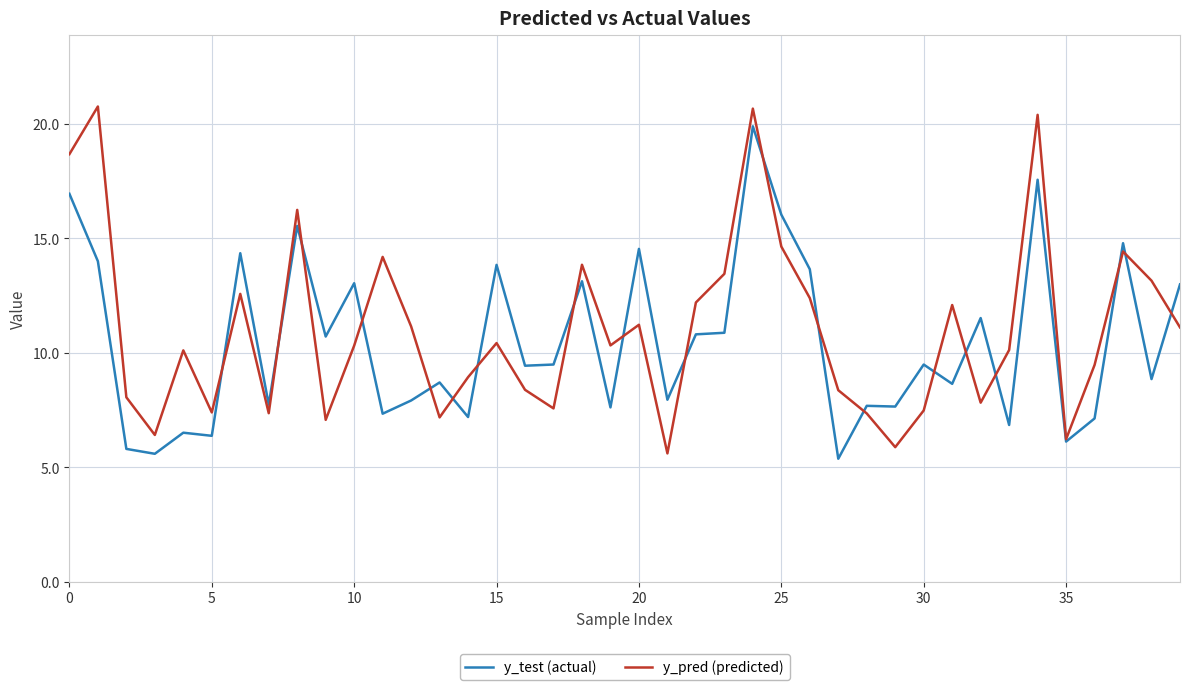

What is the smallest value displayed?

5.4